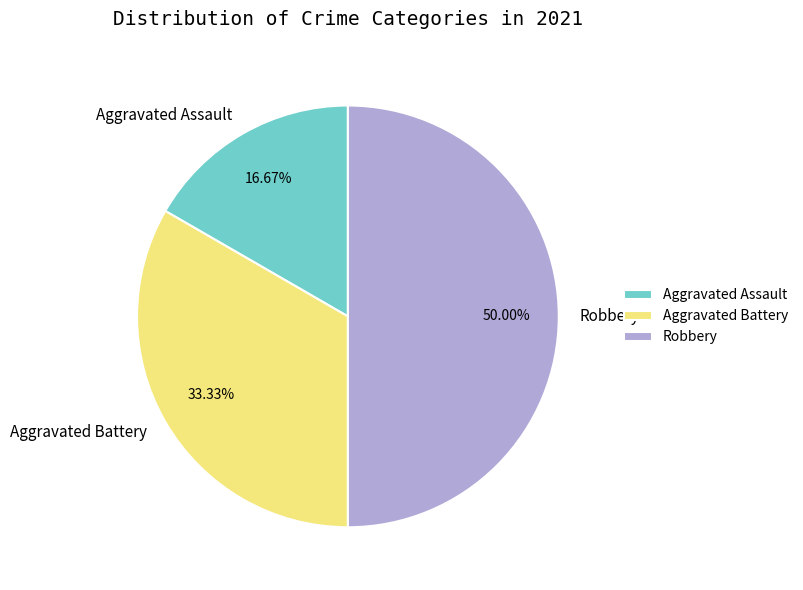

Rank the categories by value from highest to lowest.

Robbery, Aggravated Battery, Aggravated Assault